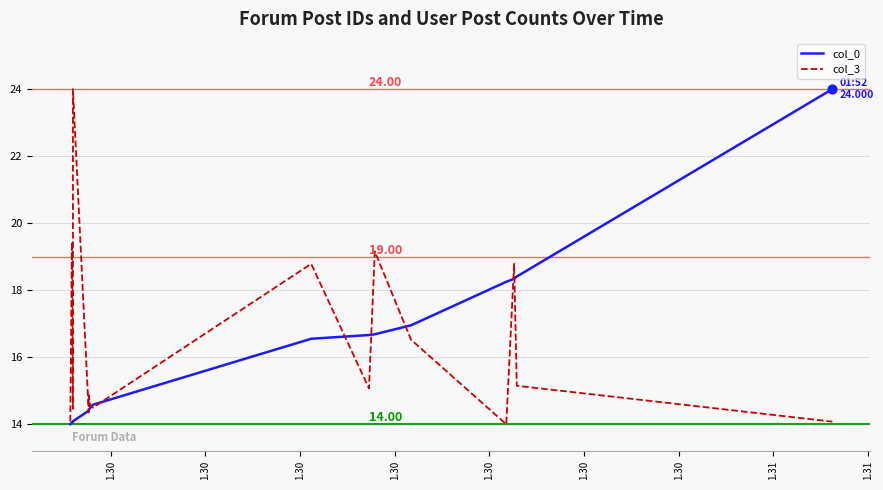

Which series has the largest total across all categories?

col_3